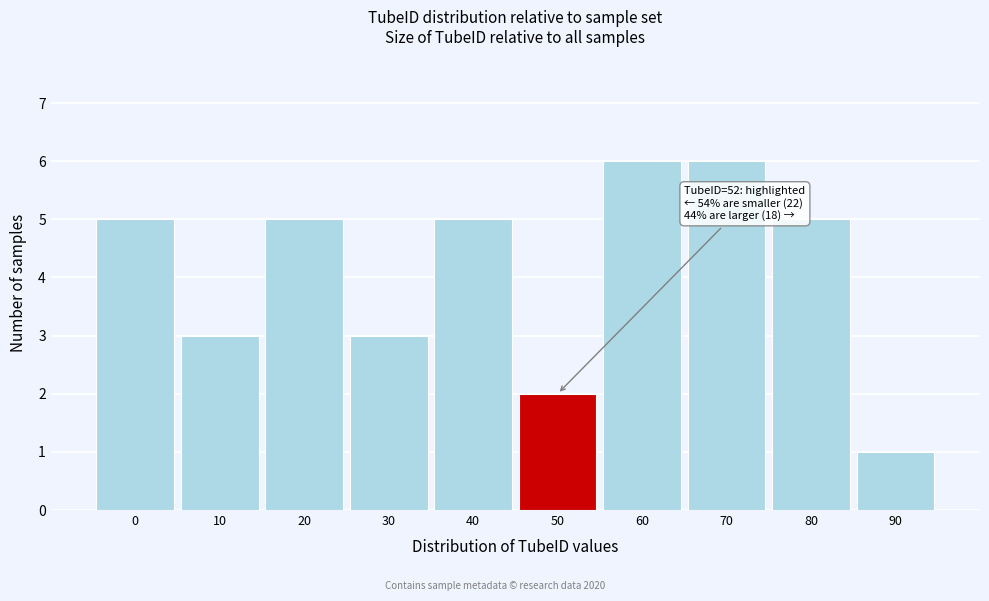

Reading right to left, list all the values displayed in this chart.

1	5	6	6	2	5	3	5	3	5